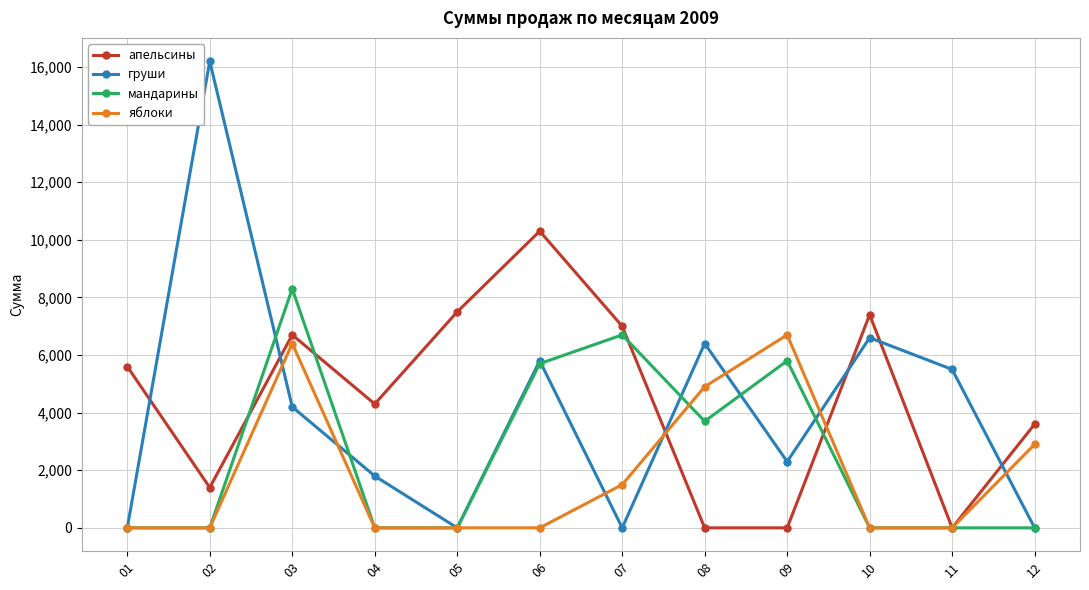

What is the difference between the мандарины values at 08 and 10?

3700